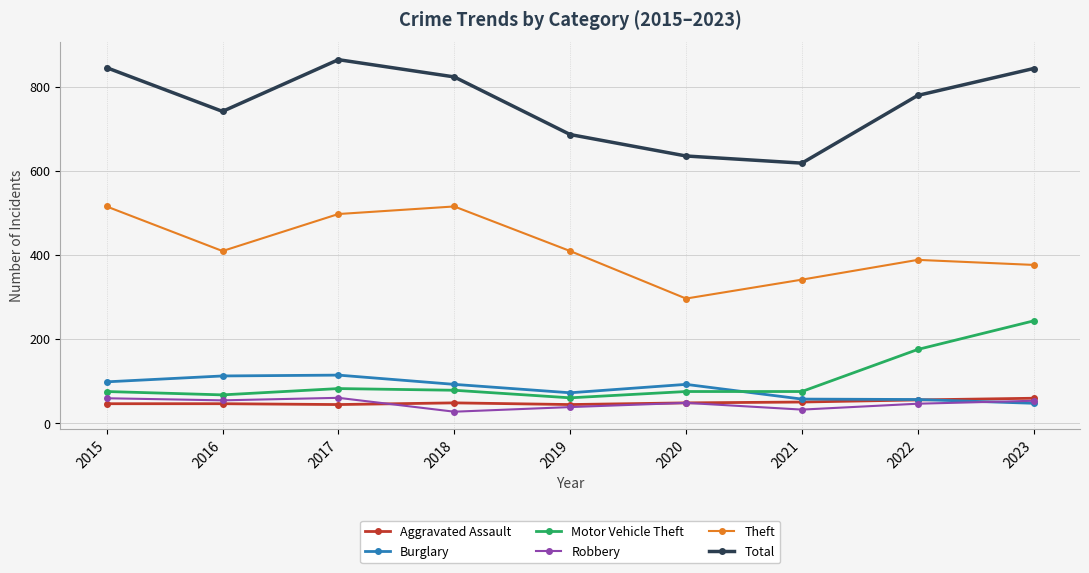

What are all the series names shown in the legend?

Aggravated Assault, Burglary, Motor Vehicle Theft, Robbery, Theft, Total